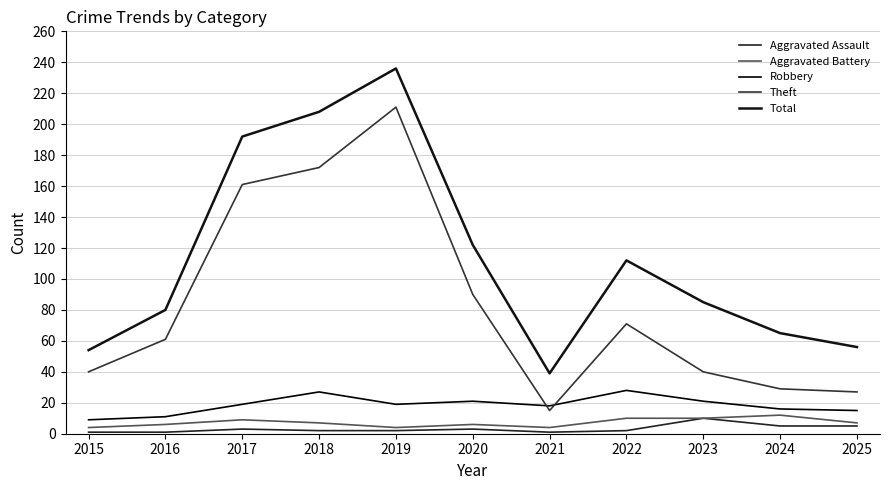

Is it true that Theft equals 27 at 2025?

True